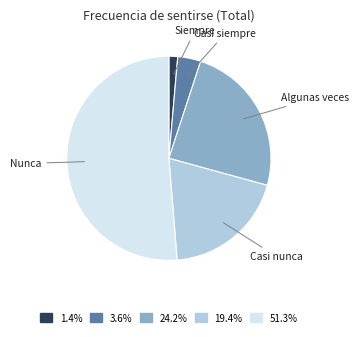

Rank the categories by value from lowest to highest.

Siempre, Casi siempre, Casi nunca, Algunas veces, Nunca